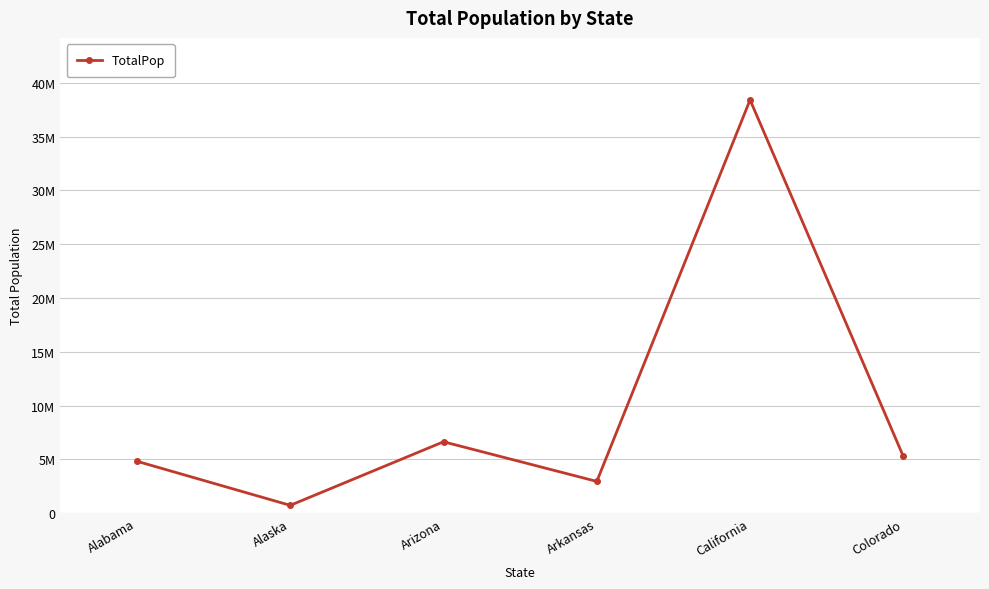

Does the chart have visible grid lines?

Yes